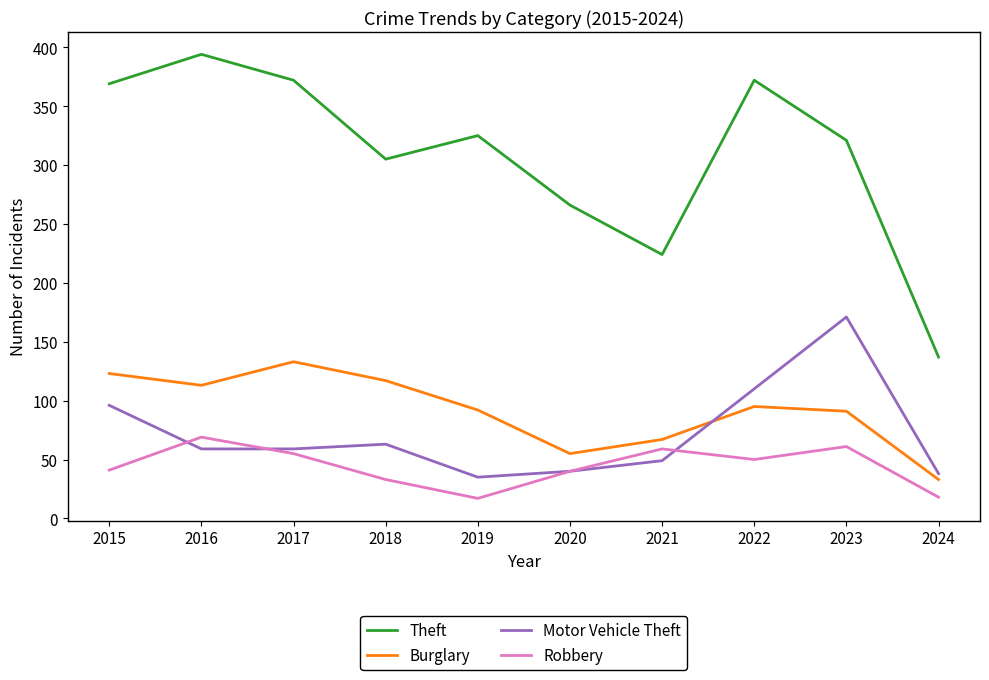

Rank the series by their maximum value, from highest to lowest.

Theft, Motor Vehicle Theft, Burglary, Robbery